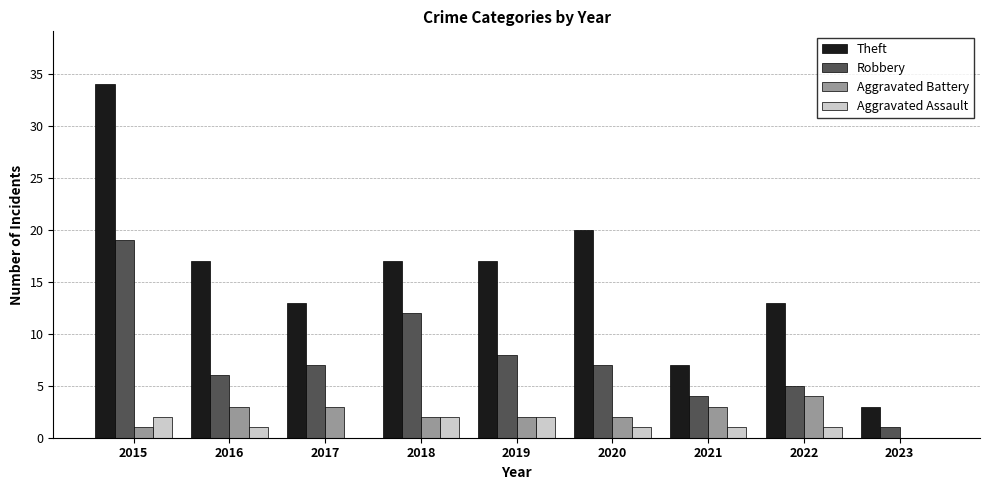

Reading left to right, what are all the values shown in this chart?

Theft: 2015=34	2016=17	2017=13	2018=17	2019=17	2020=20	2021=7	2022=13	2023=3
Robbery: 2015=19	2016=6	2017=7	2018=12	2019=8	2020=7	2021=4	2022=5	2023=1
Aggravated Battery: 2015=1	2016=3	2017=3	2018=2	2019=2	2020=2	2021=3	2022=4	2023=0
Aggravated Assault: 2015=2	2016=1	2017=0	2018=2	2019=2	2020=1	2021=1	2022=1	2023=0